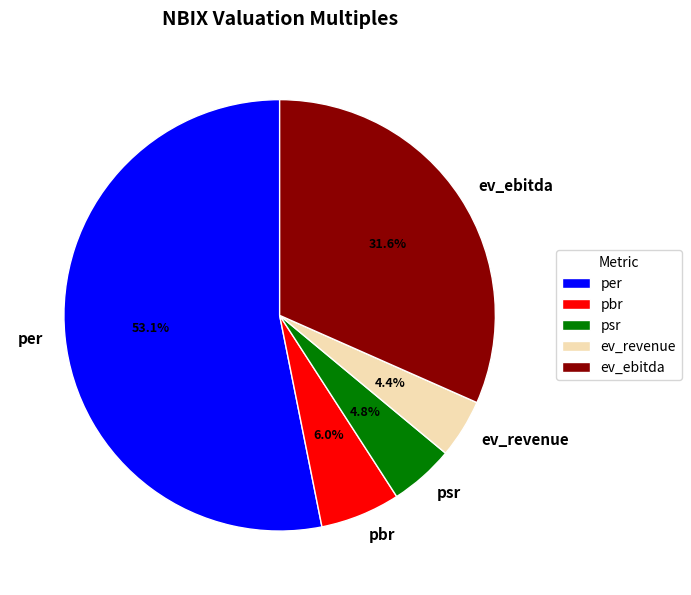

Do ev_revenue and ev_ebitda together represent more than half of the pie?

No